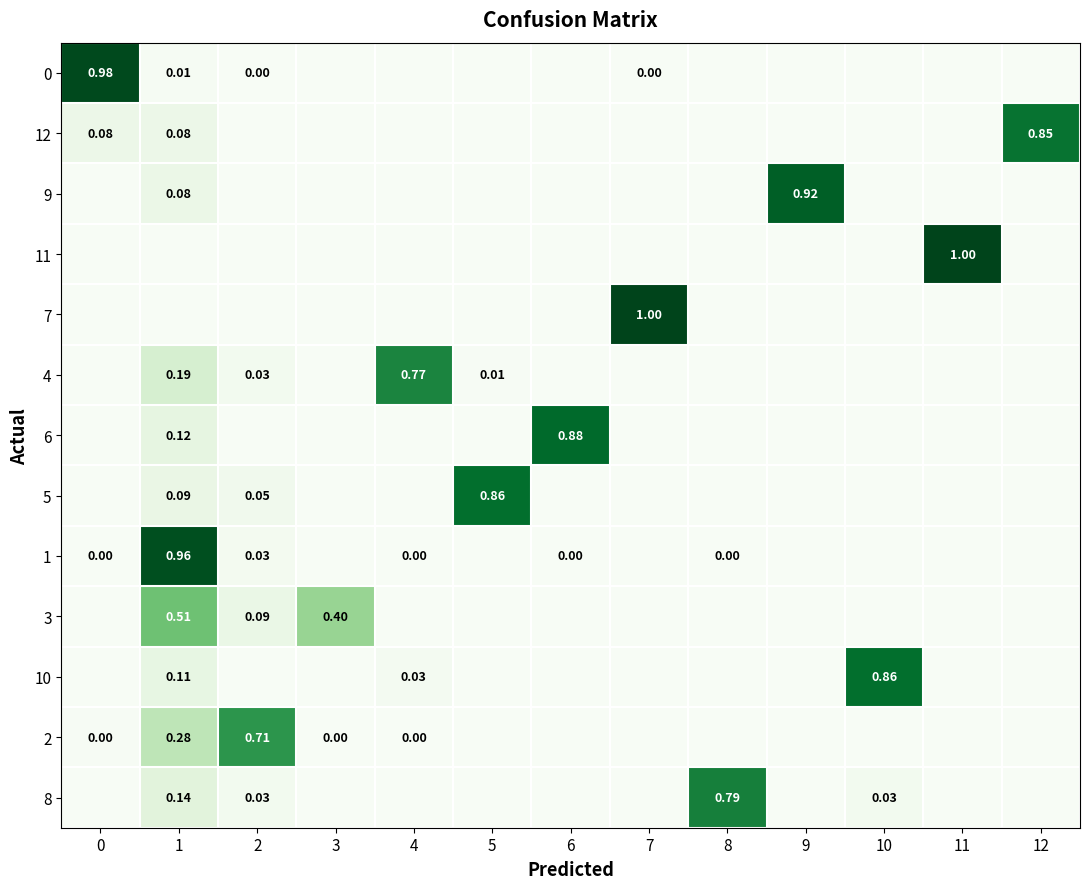

List the labels in order of 7 value, largest first.

7, 0, 1, 2, 3, 4, 5, 6, 8, 9, 10, 11, 12